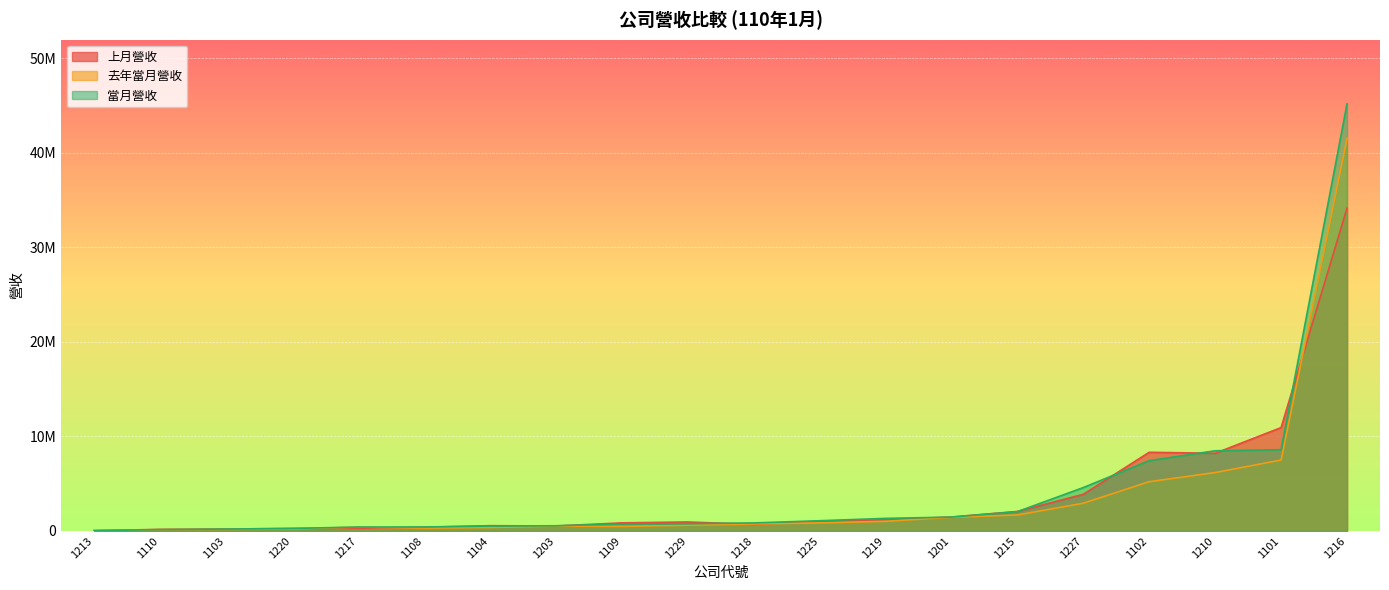

What is the lowest value of the 上月營收 series?

31241